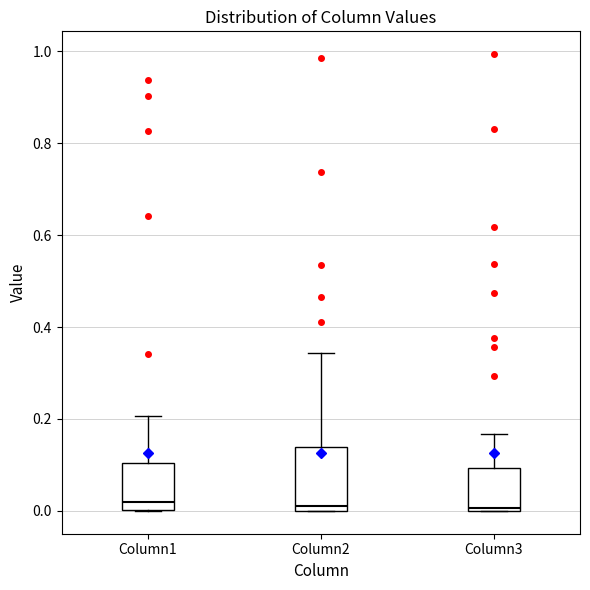

Comparing the boxes themselves (not the whiskers), which one is the tallest?

Column2